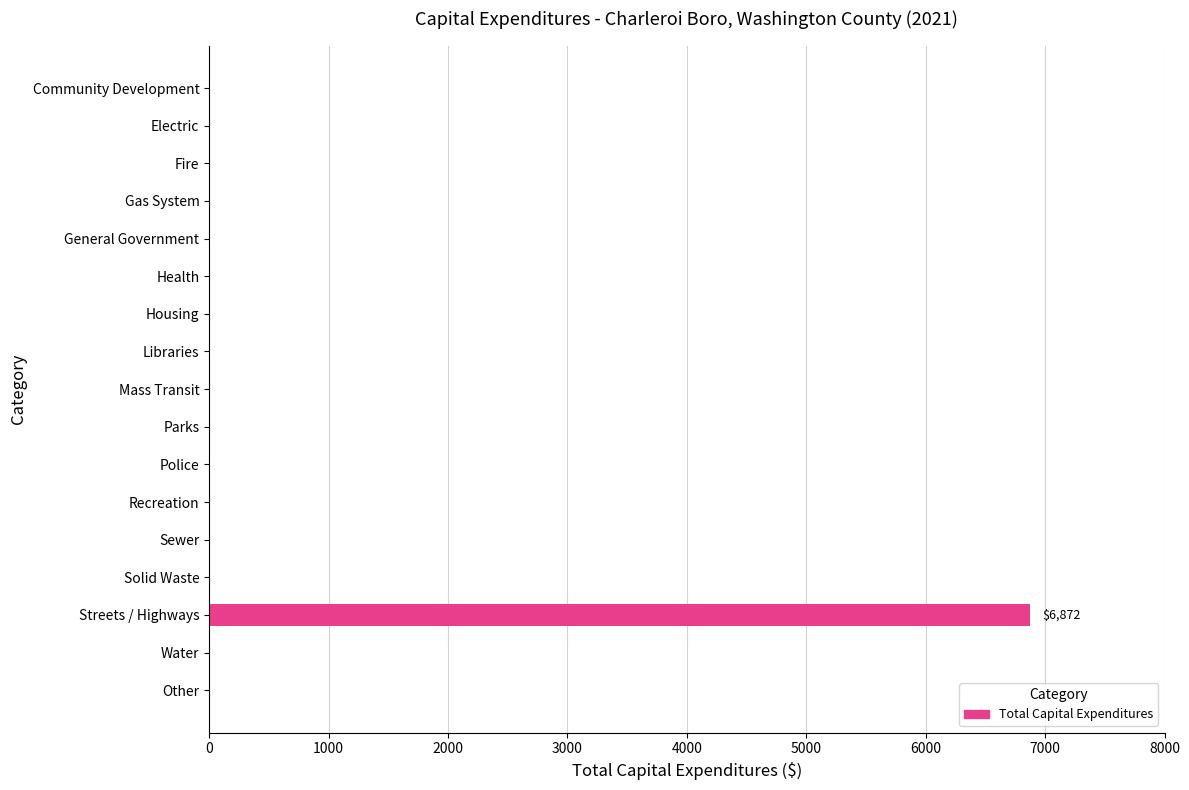

Between Streets / Highways and General Government, which is larger?

Streets / Highways